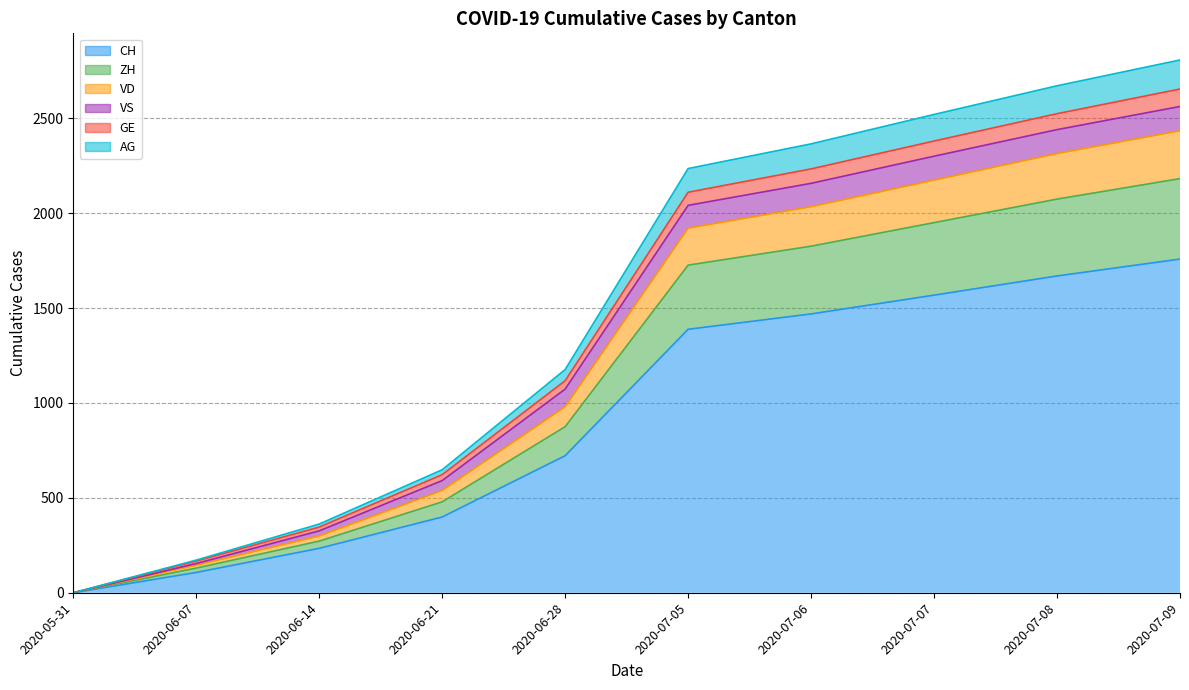

True or false: GE and ZH cross at least once.

False